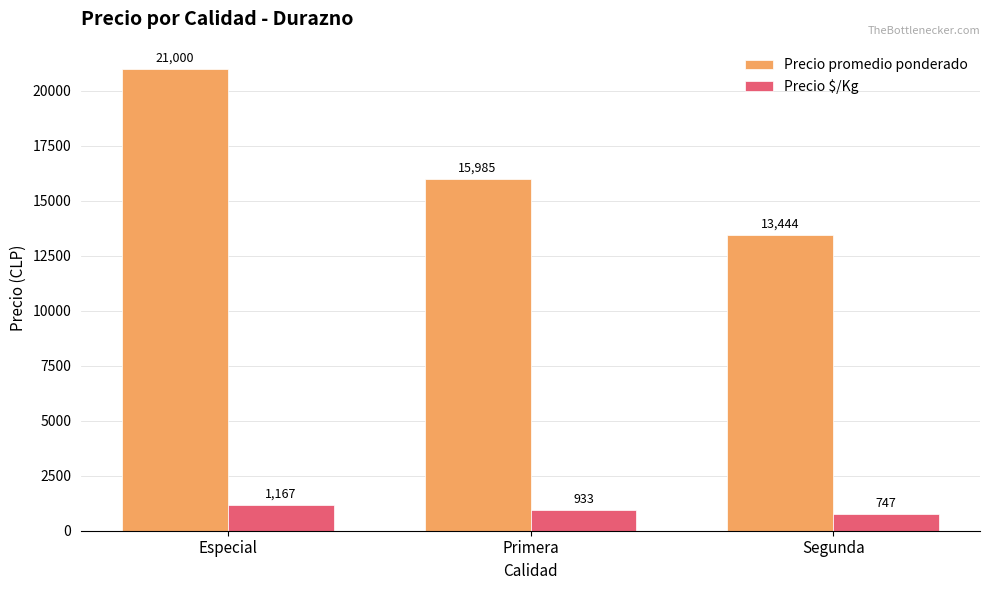

What is the label of the 2nd bar from the right?

Primera